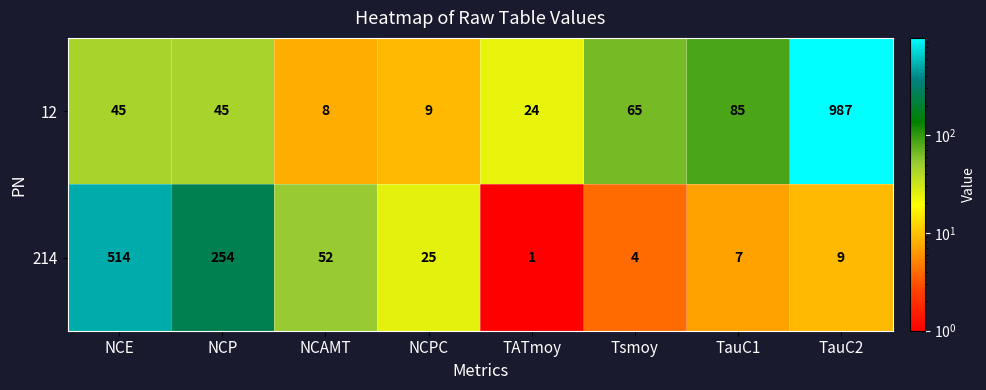

Reading left to right, transcribe all the data shown in this chart.

12: 45	45	8	9	24	65	85	987
214: 514	254	52	25	1	4	7	9